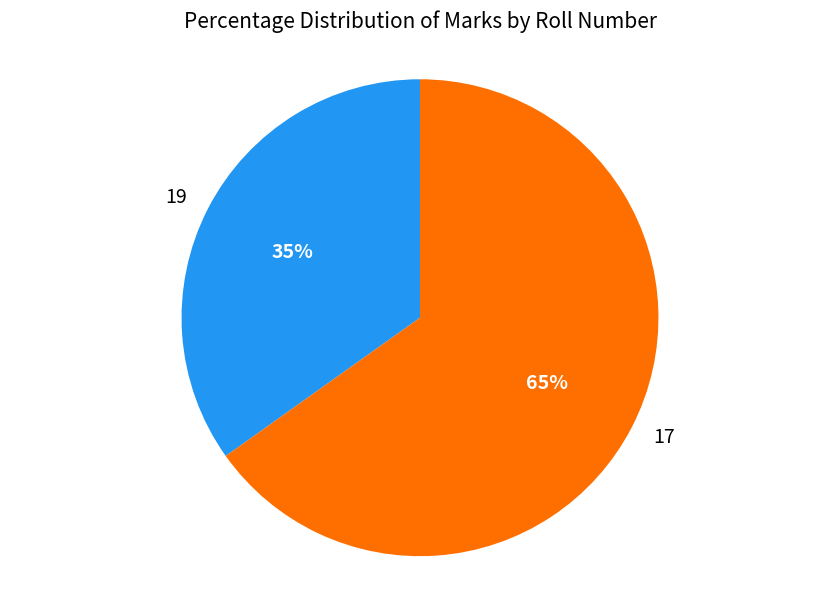

Between 17 and 19, which is larger?

17